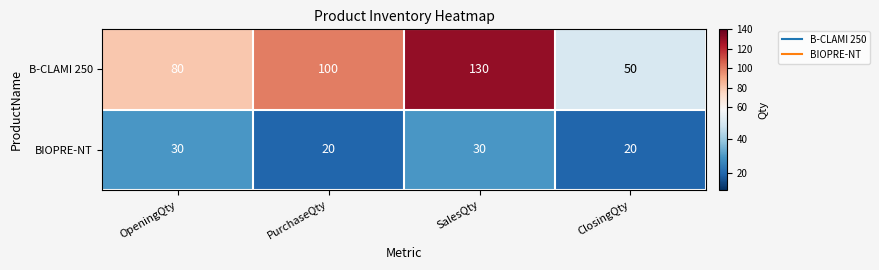

At OpeningQty, list the series in order from largest to smallest.

B-CLAMI 250, BIOPRE-NT